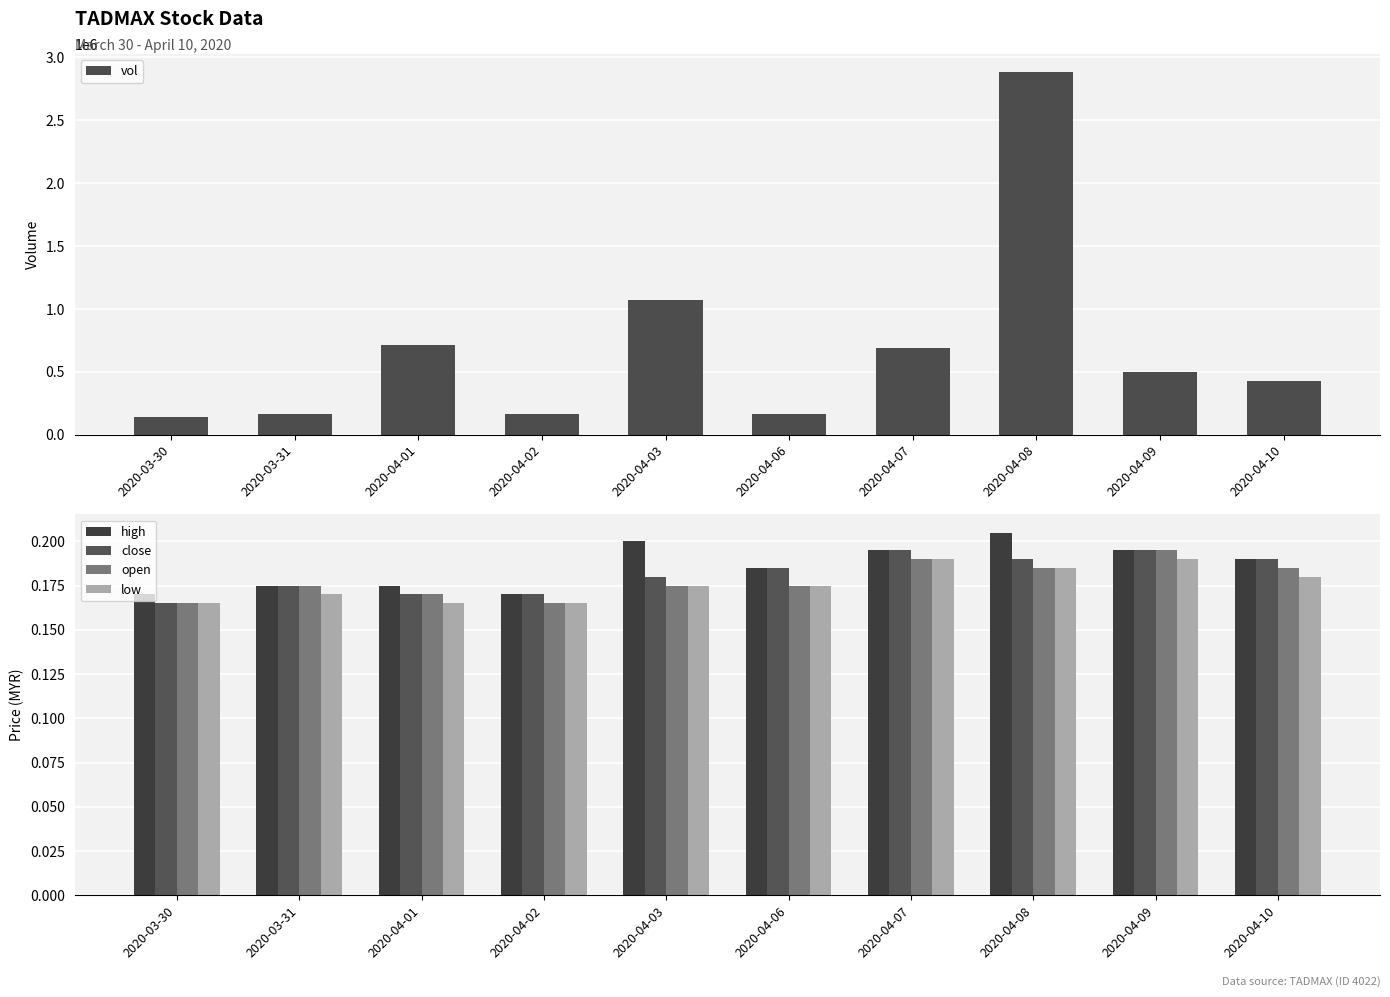

Which series changed the most between 2020-04-03 and 2020-04-06?

vol